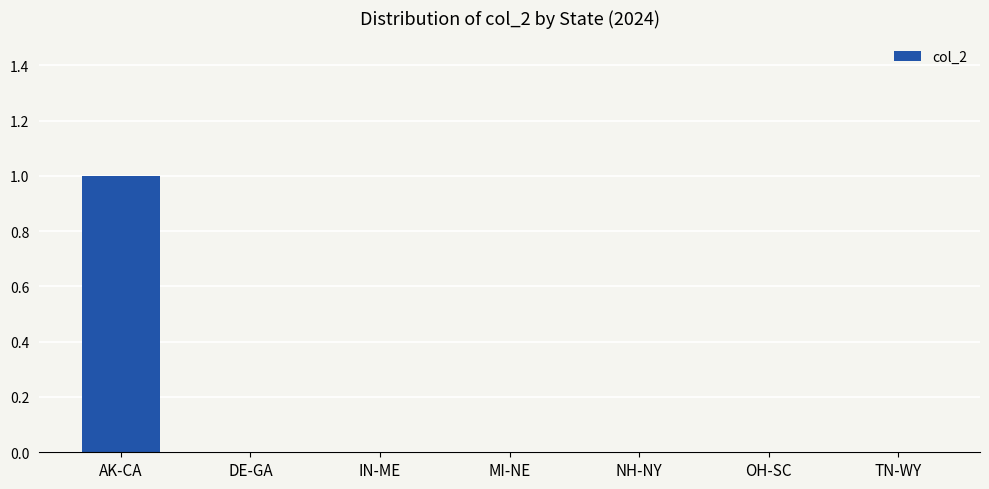

True or false: the data shows 0 at OH-SC.

True